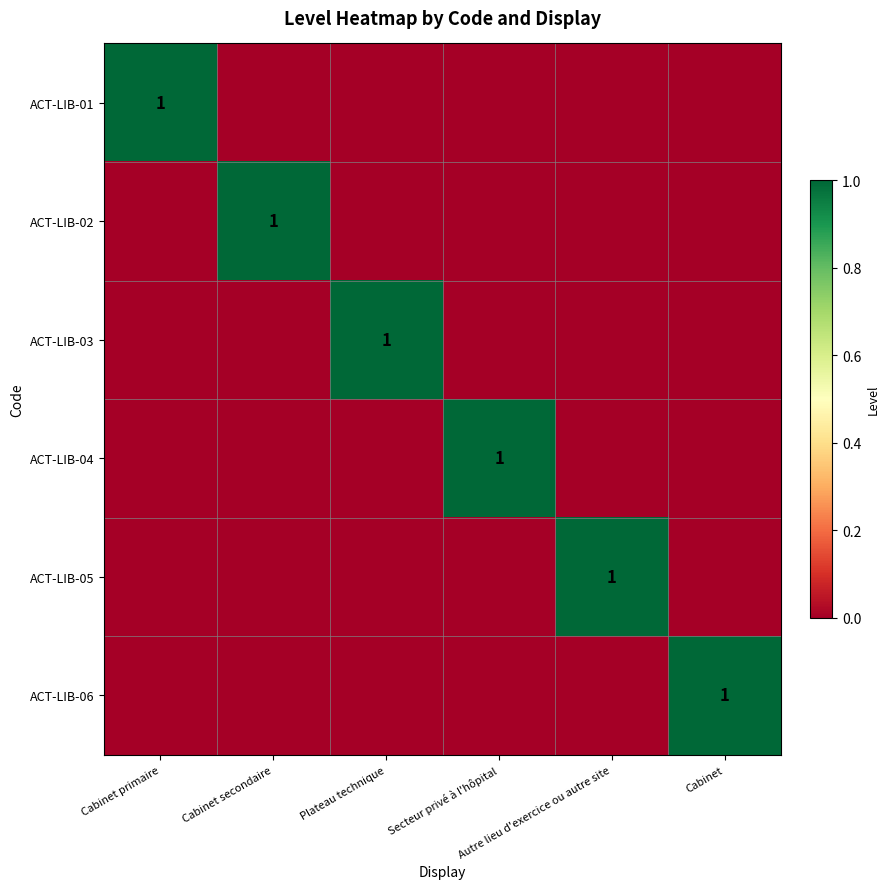

Which has a higher value, Secteur privé à l'hôpital or Plateau technique?

Secteur privé à l'hôpital